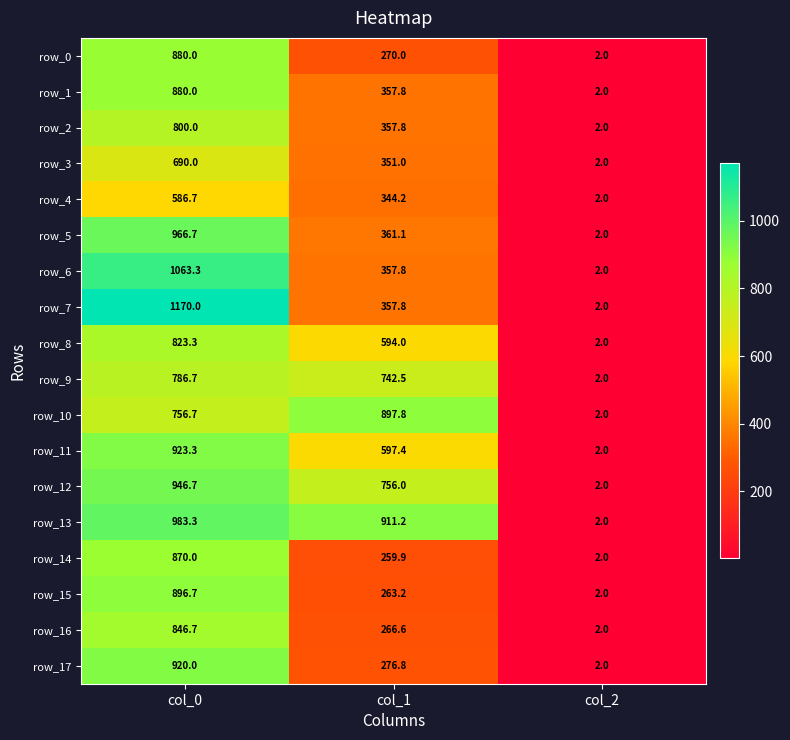

Which series has the largest range (max minus min)?

row_7